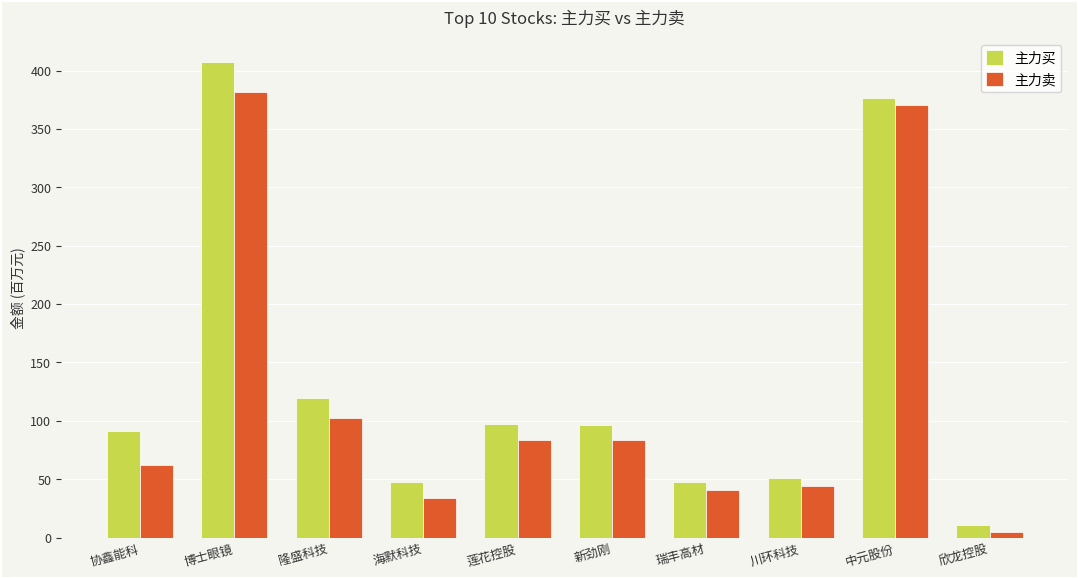

List the series in order of their overall mean, lowest first.

主力卖, 主力买